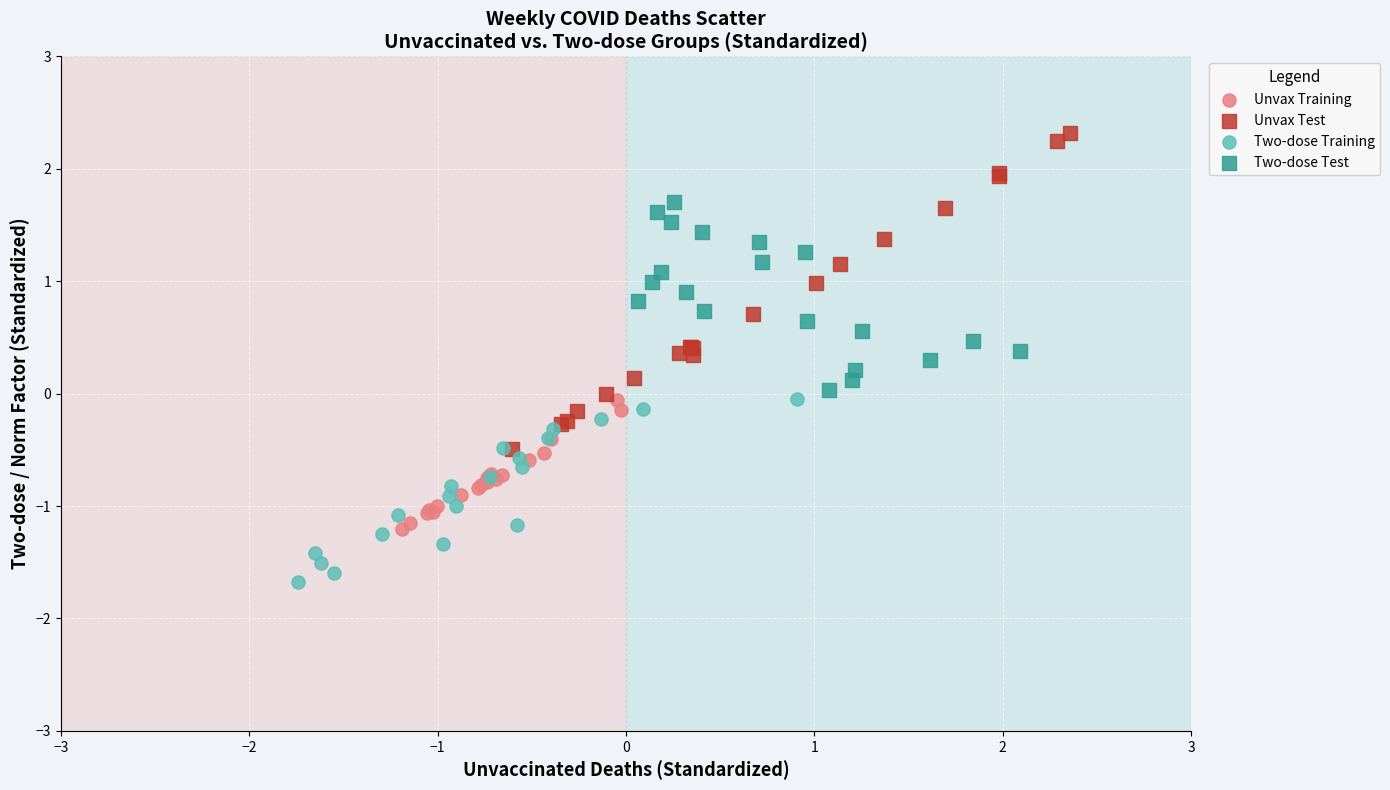

Which series contains the highest Y value?

Unvax Test